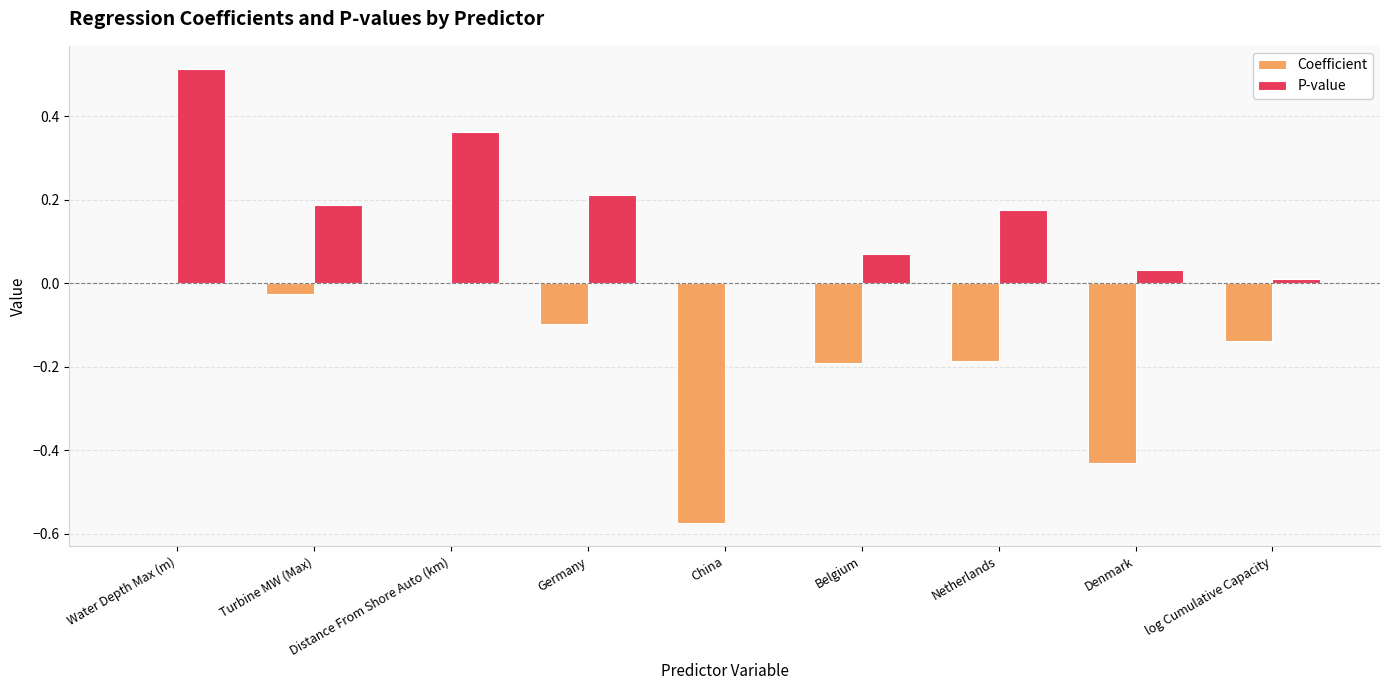

At which category does the chart reach its peak across all series?

Water Depth Max (m)